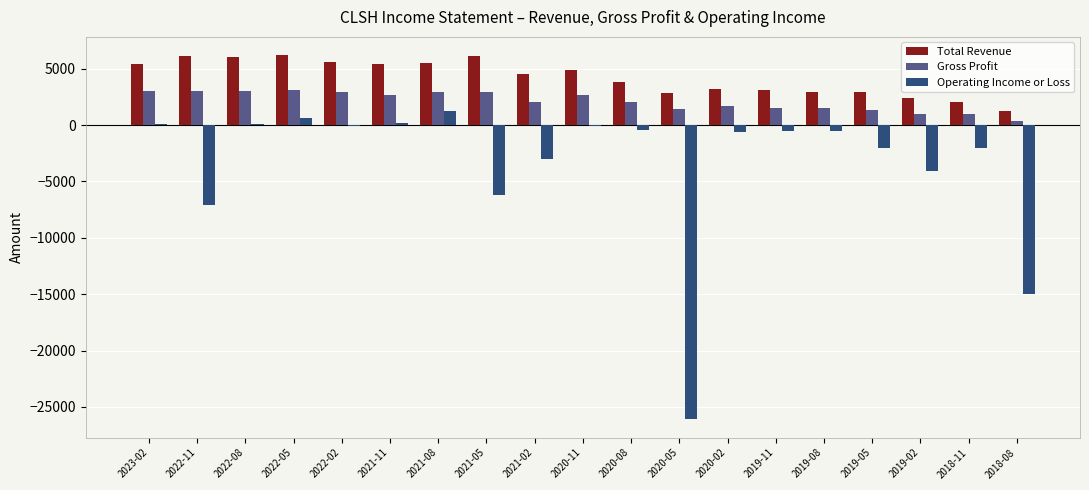

What is the sum of all Gross Profit values?

40000